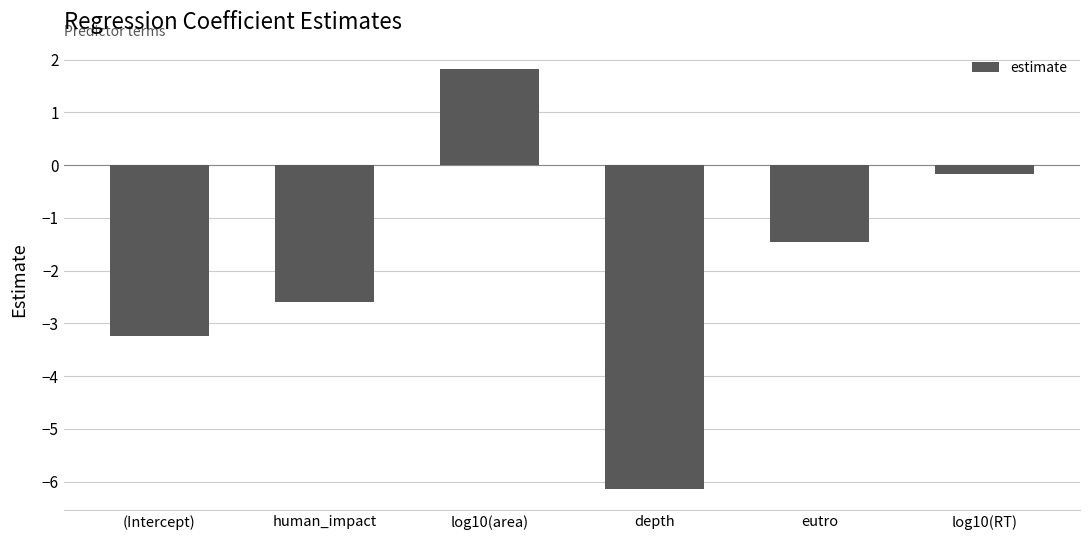

What is the difference between the maximum and minimum values?

8.0